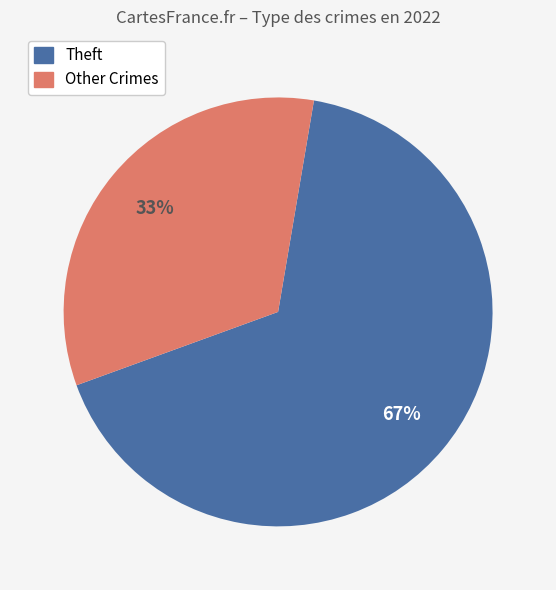

To the nearest percent, what is the average slice percentage?

50%